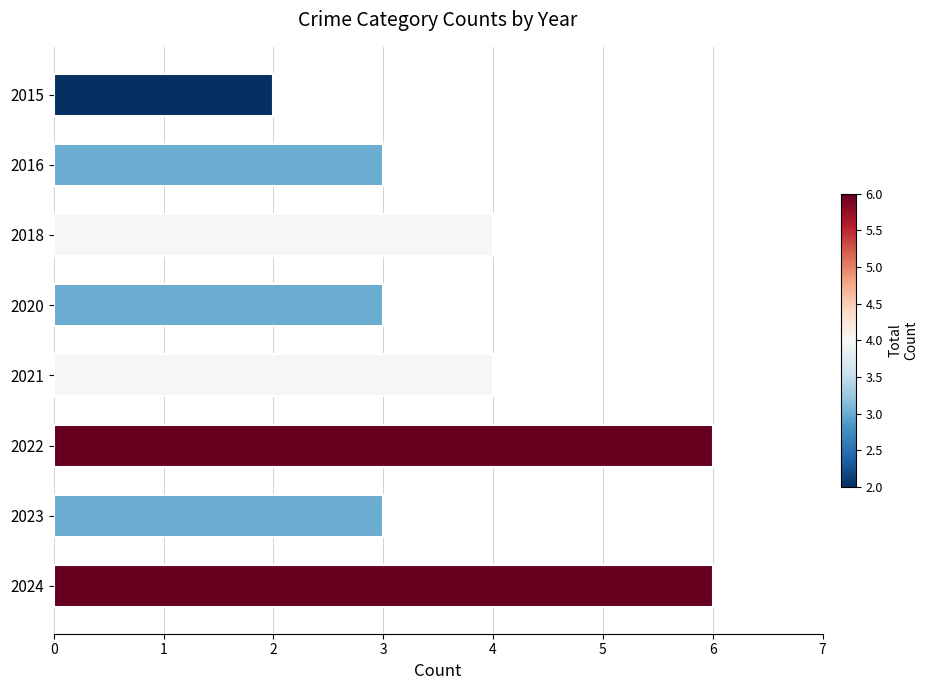

What is the sum of the values at 2015 and 2018?

6